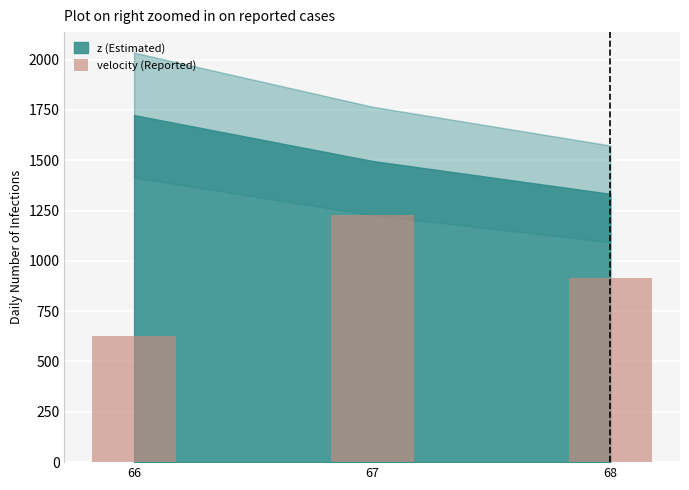

How many data points does each series have?

3